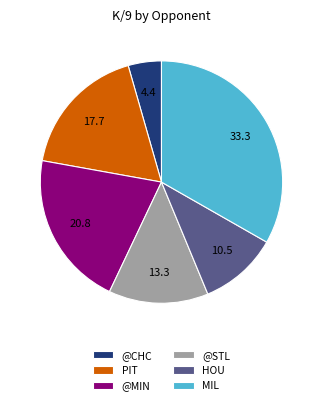

What is the largest slice in the pie chart?

MIL